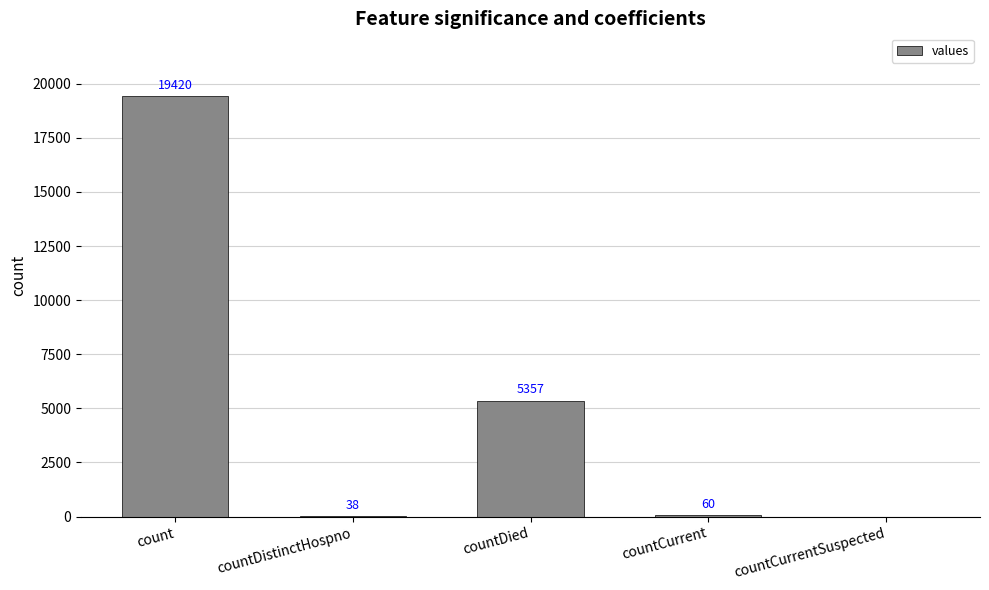

Read the value at countDistinctHospno, to the nearest 10.

40